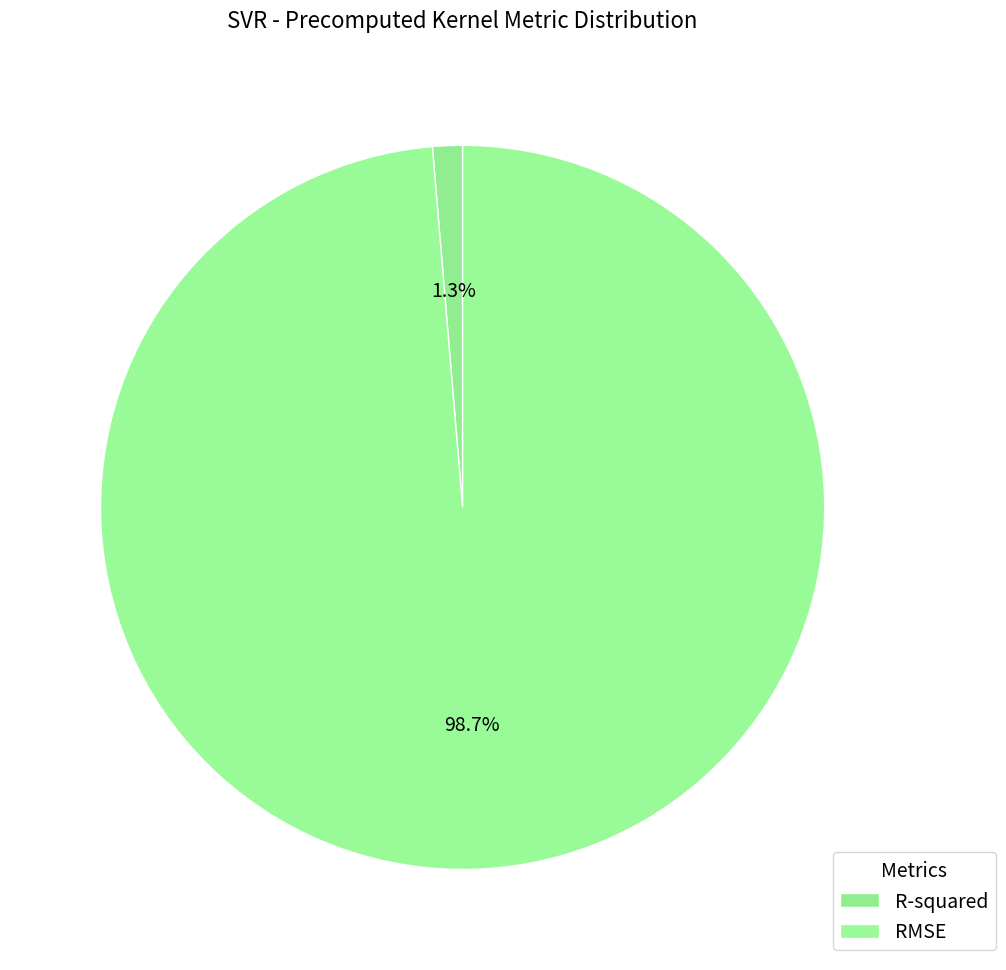

How many slices are in this pie chart?

2